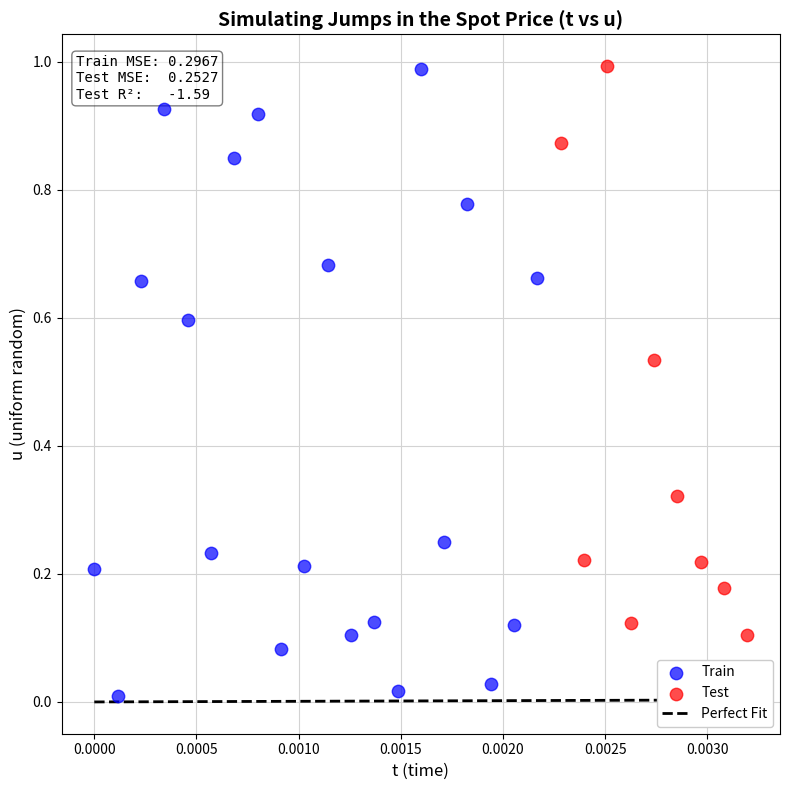

Which series has the widest spread of Y values?

Train